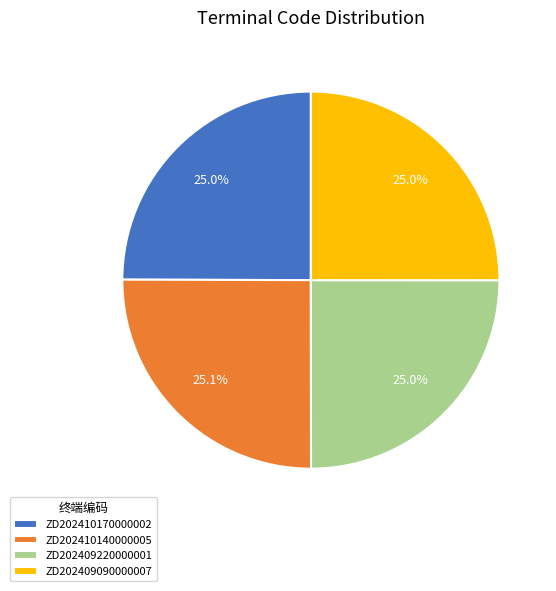

What percentage is NOT represented by ZD202410140000005?

74.9%